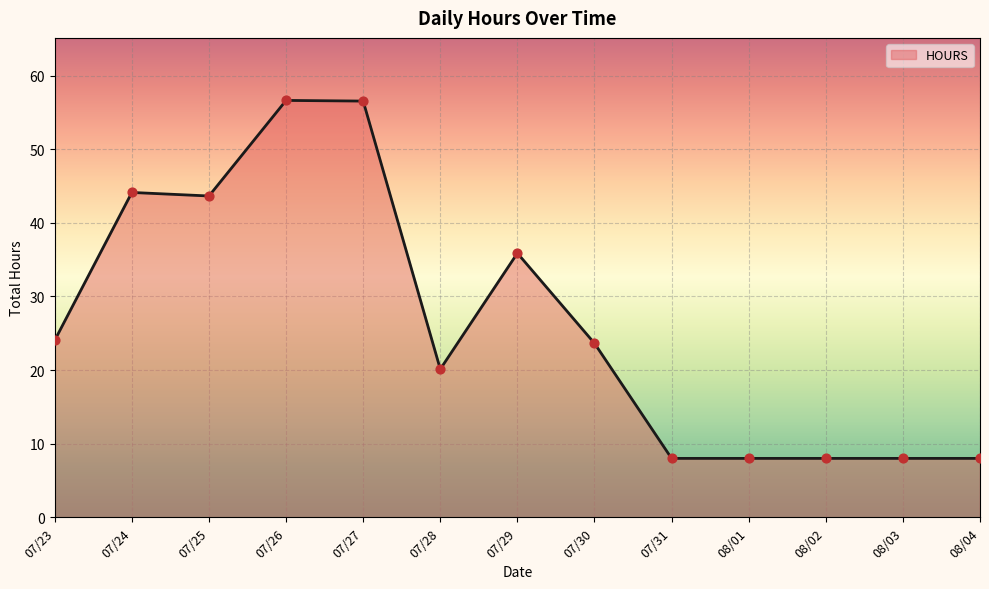

What is the ratio of the value at 08/03 to the value at 07/23?

0.3